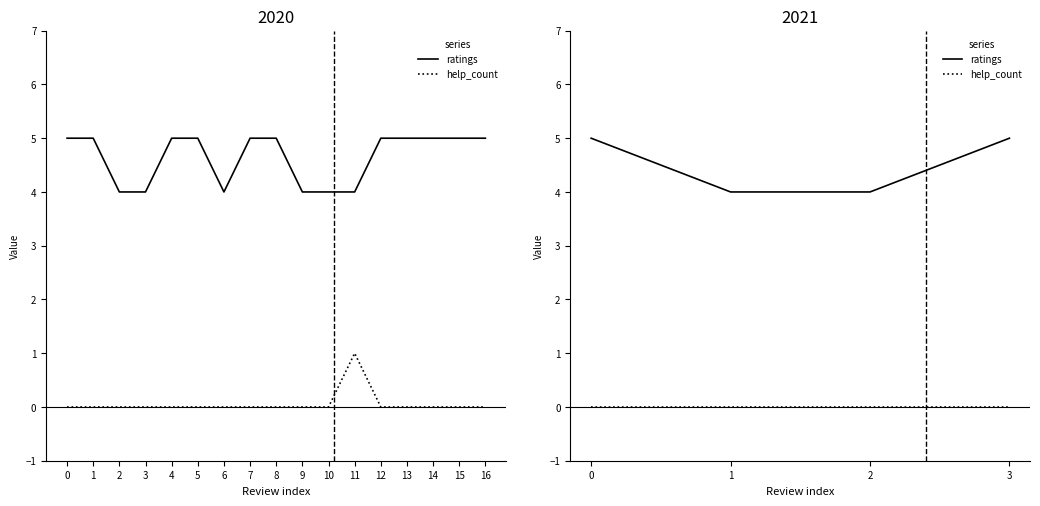

How many lines are shown in the chart?

2